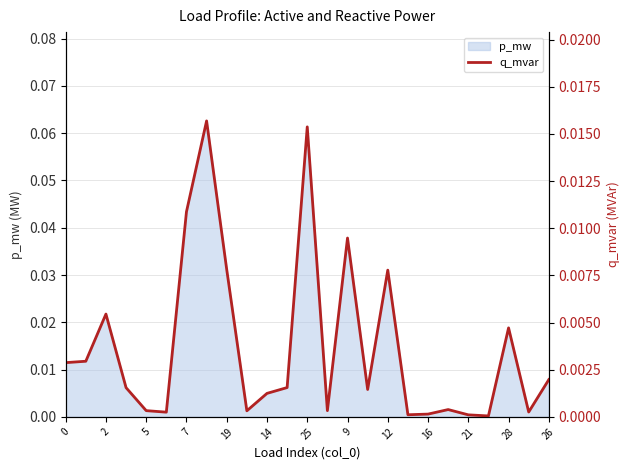

How many points are lower than both their immediate neighbors (excluding endpoints)?

7